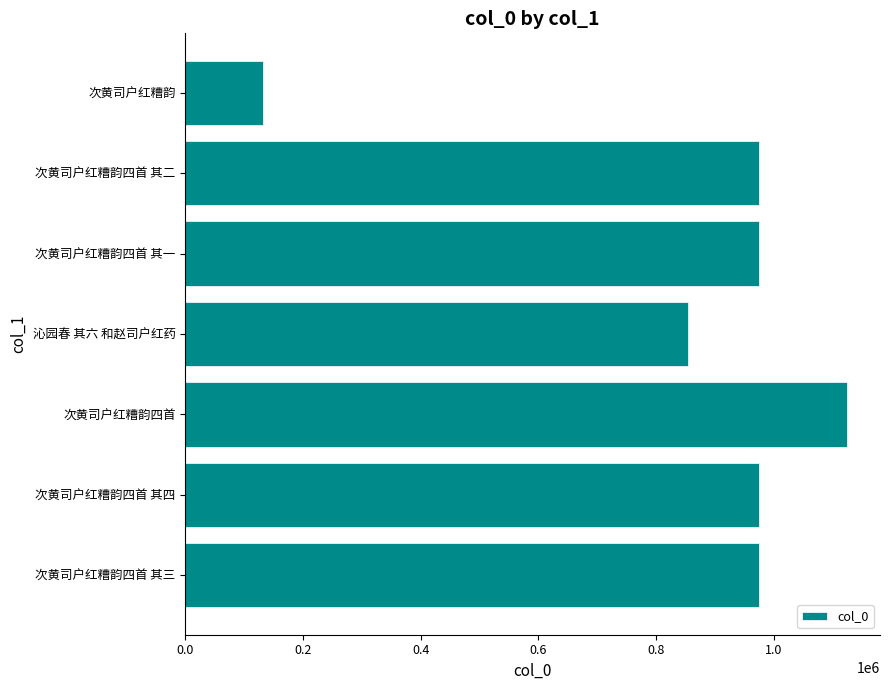

What is the value of the 7th bar from the top?

975732